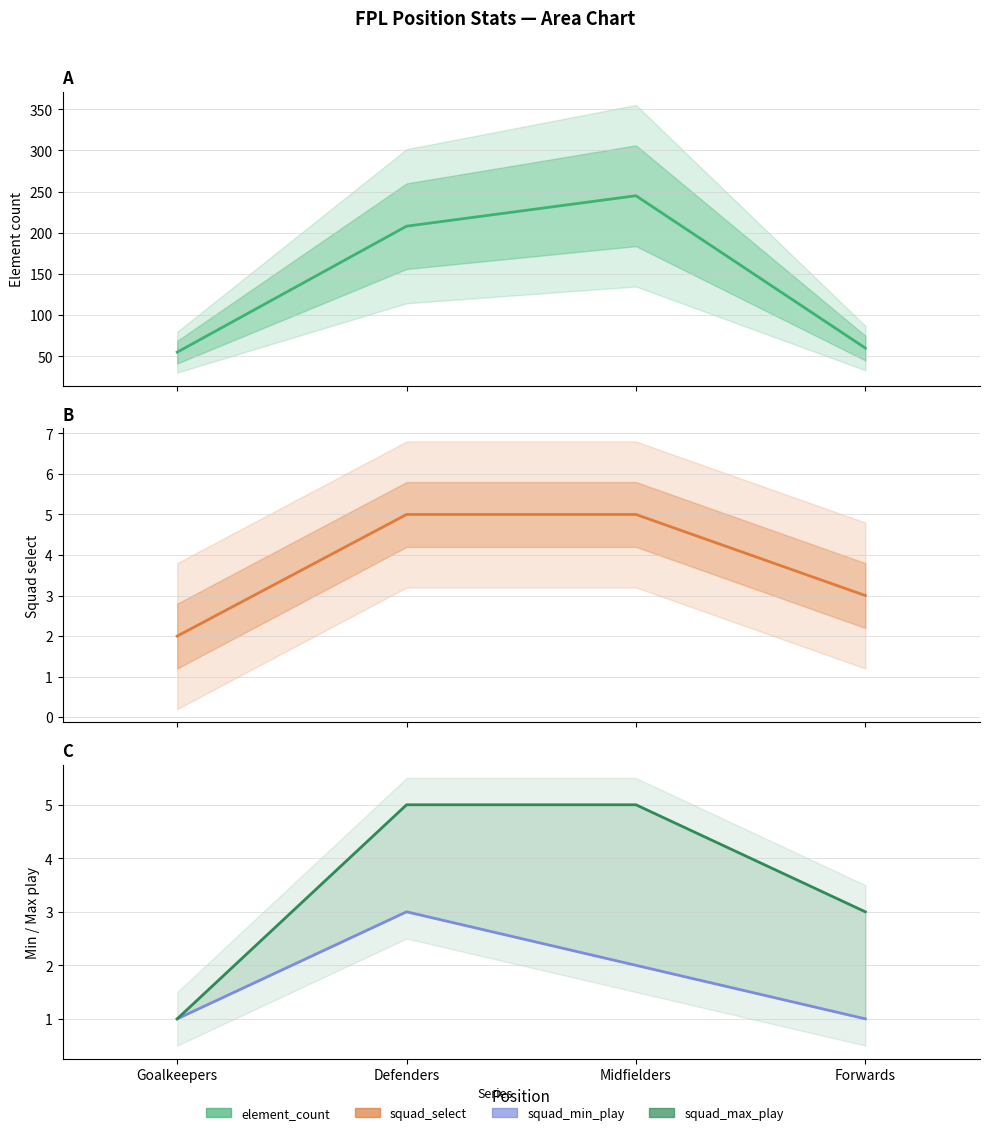

At which category is the sum across all series the highest?

Midfielders